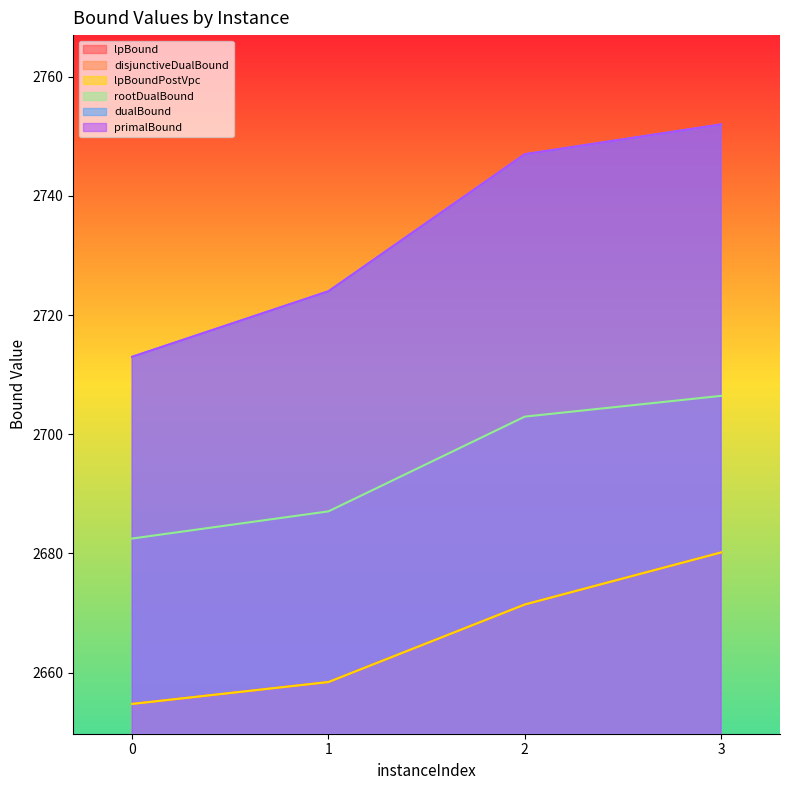

True or false: primalBound has a value of 4409.9 at 1.

False